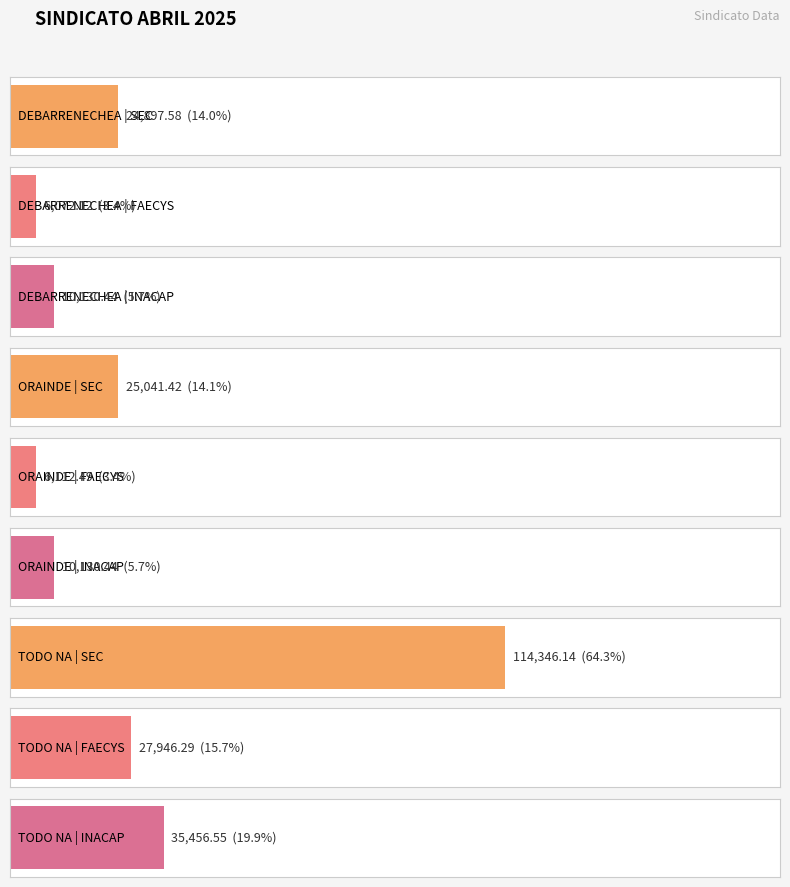

How many series are shown in this chart?

3